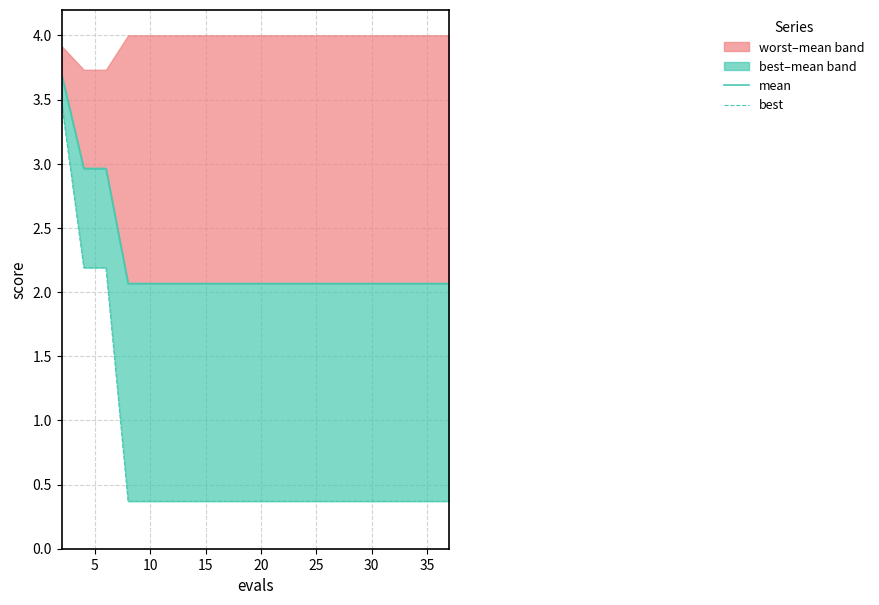

True or false: best has a value of 0.4 at 30.

True